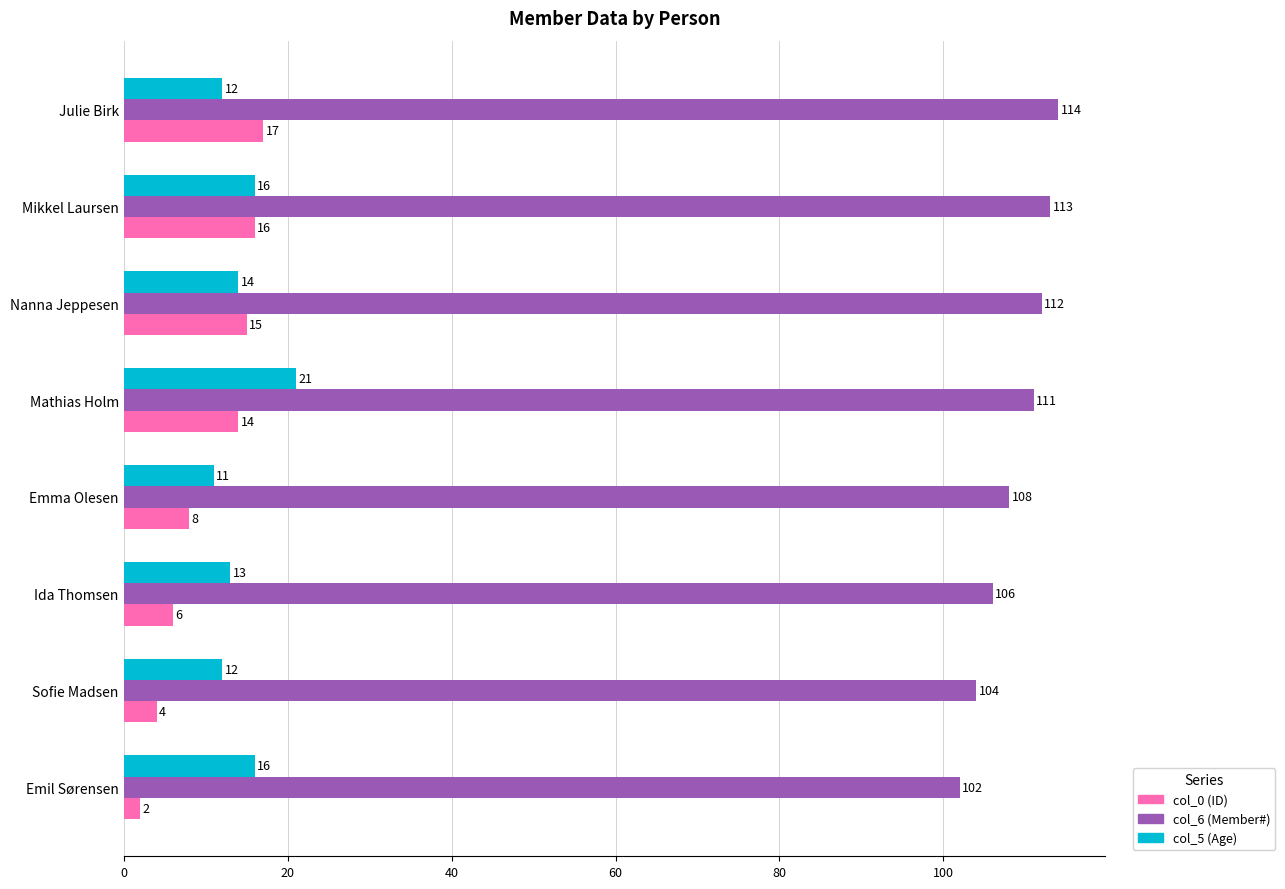

What is the spread (max minus min) of values at Ida Thomsen?

100